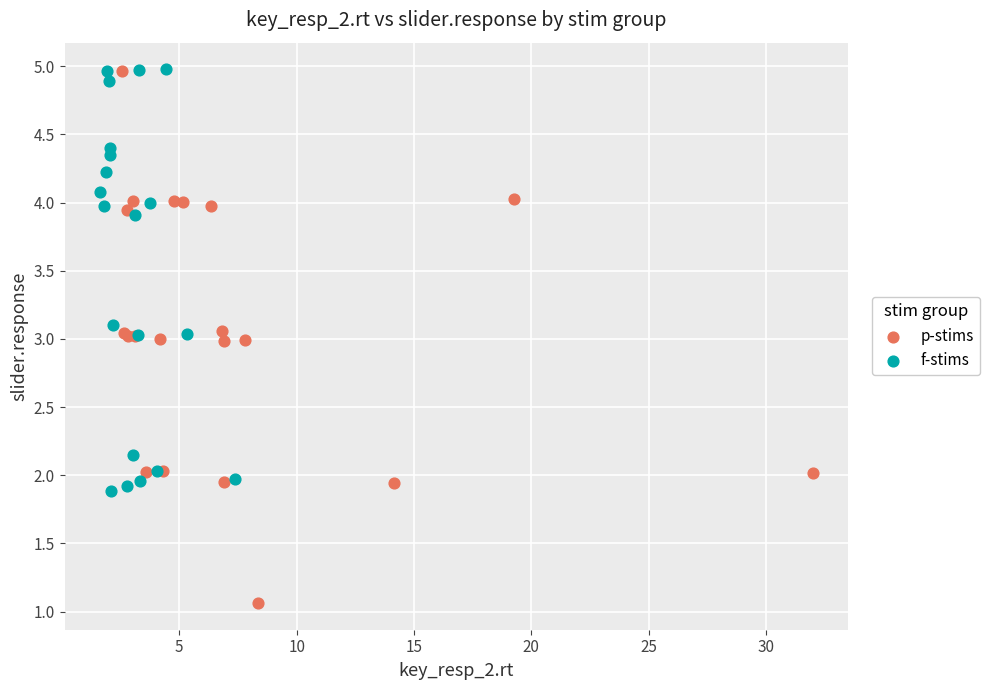

Which series reaches the minimum Y coordinate?

p-stims